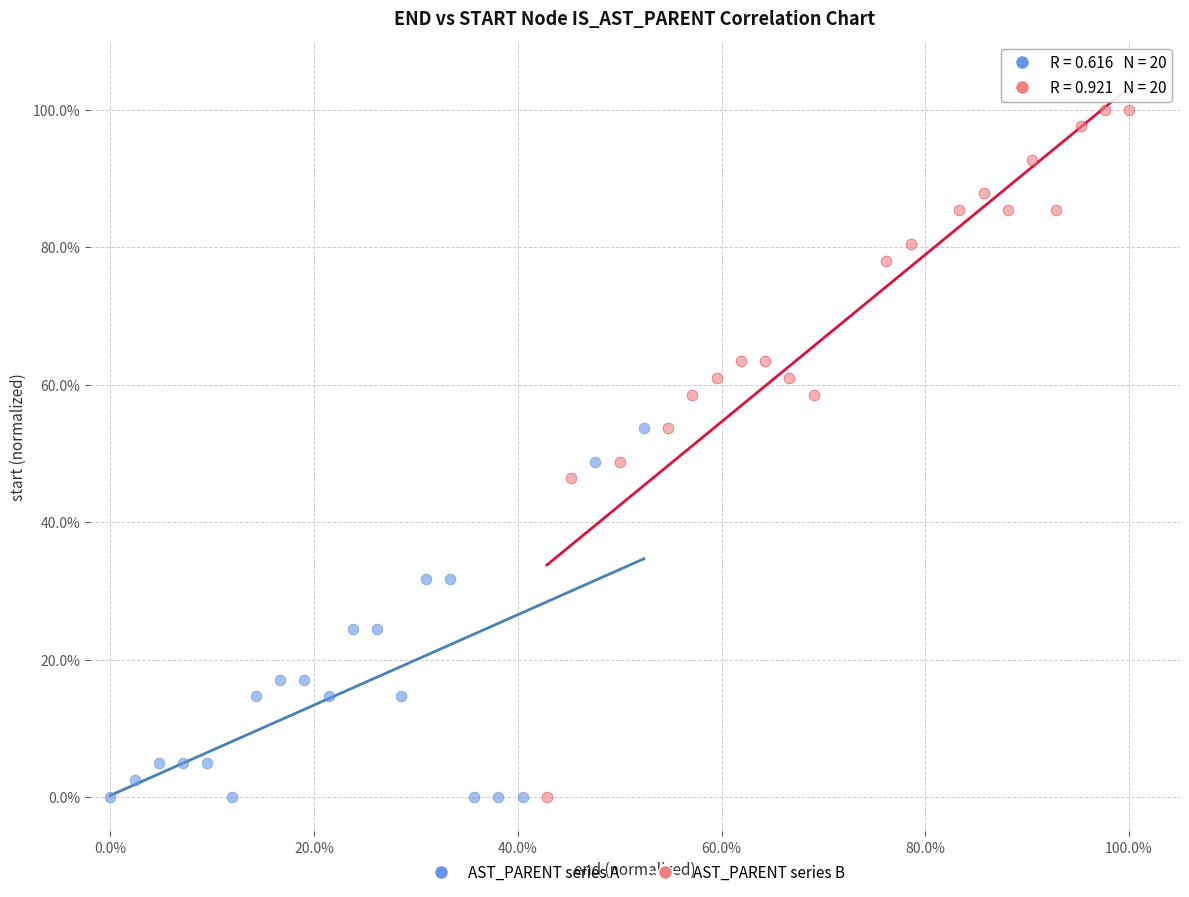

What are all the series names shown in the legend?

AST_PARENT series A, AST_PARENT series B